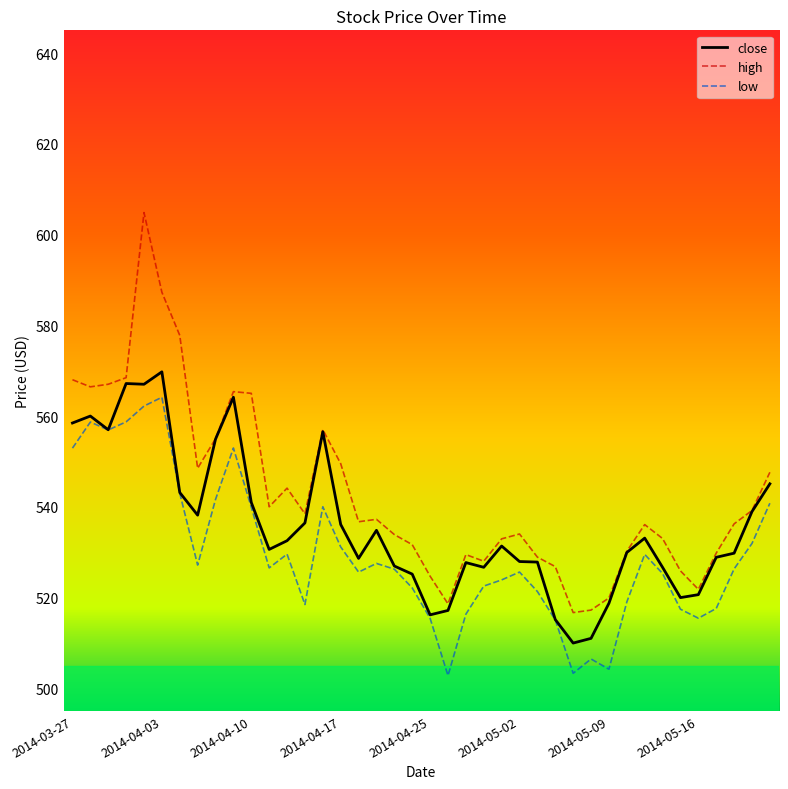

List the series in order of their overall mean, highest first.

high, close, low